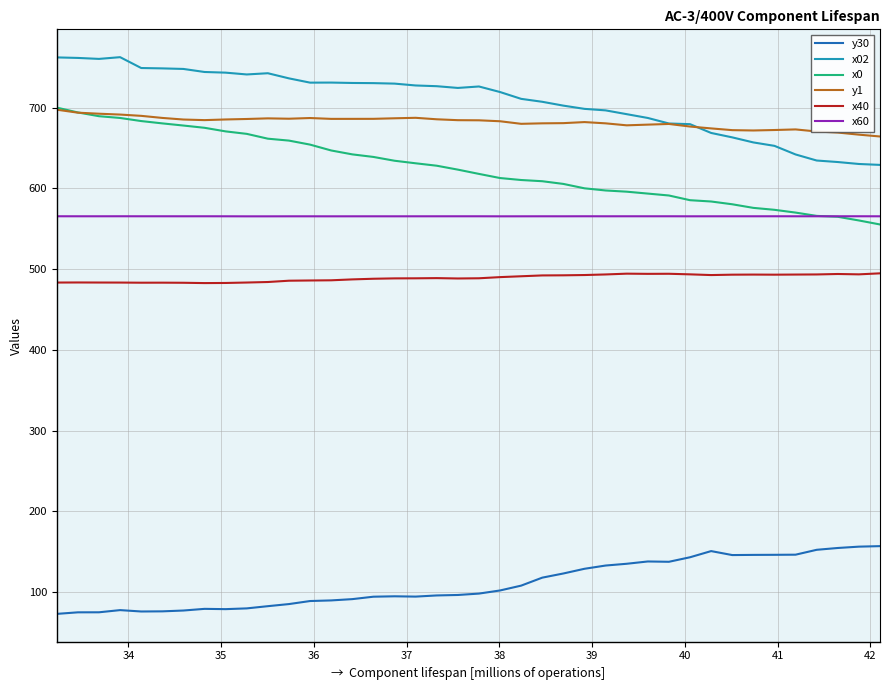

True or false: x02 and y1 cross at least once.

True